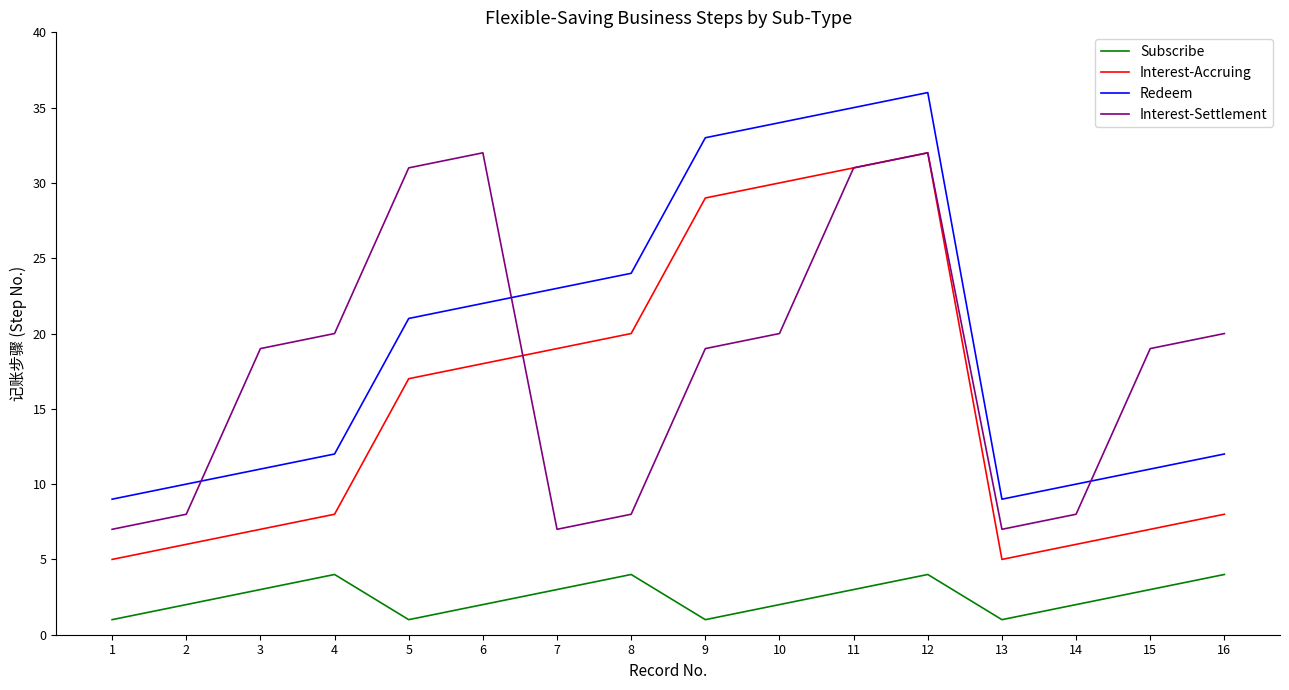

At how many categories does at least one series exceed 26?

6